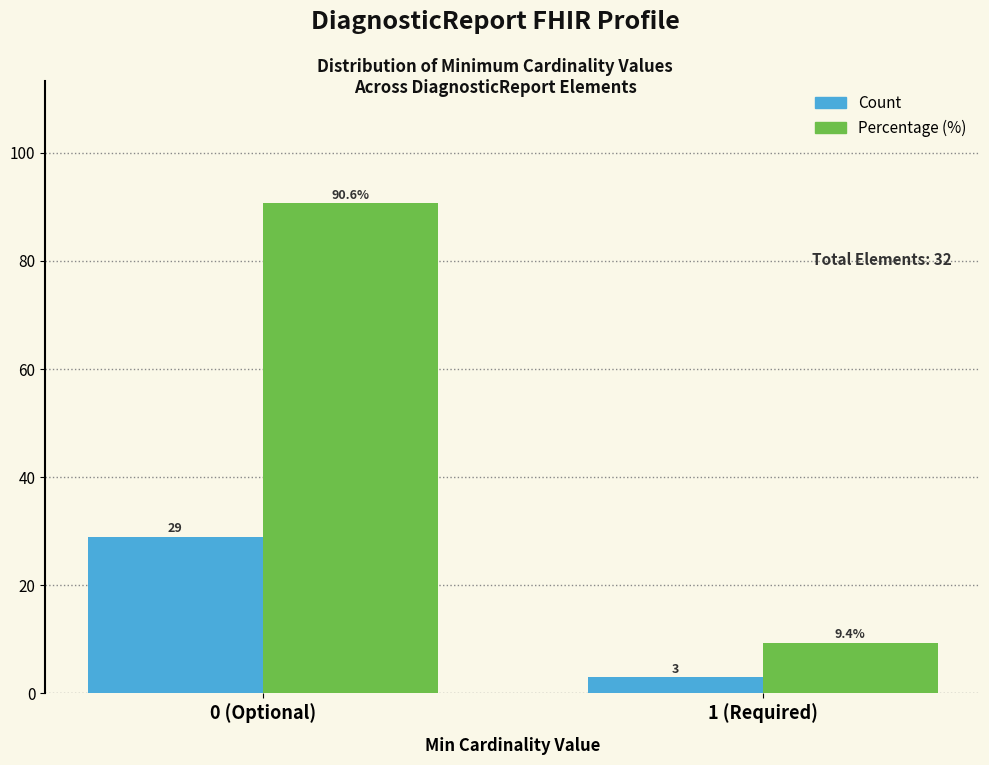

Reading right to left, extract all data points from this chart.

Count: 1 (Required)=3.0	0 (Optional)=29.0
Percentage (%): 1 (Required)=9.4	0 (Optional)=90.6